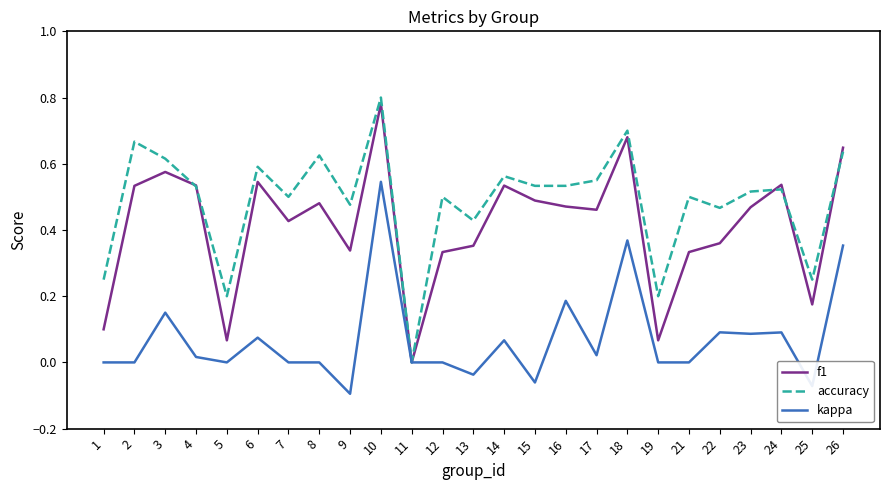

At which category does the chart reach its peak across all series?

10